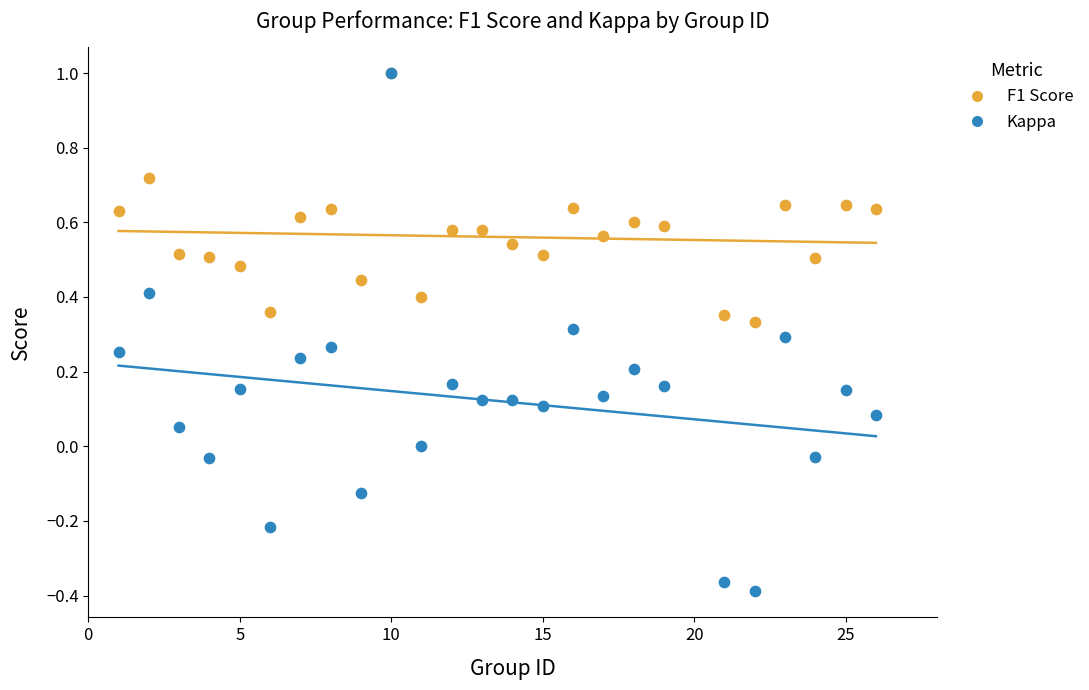

What are all the series names shown in the legend?

F1 Score, Kappa